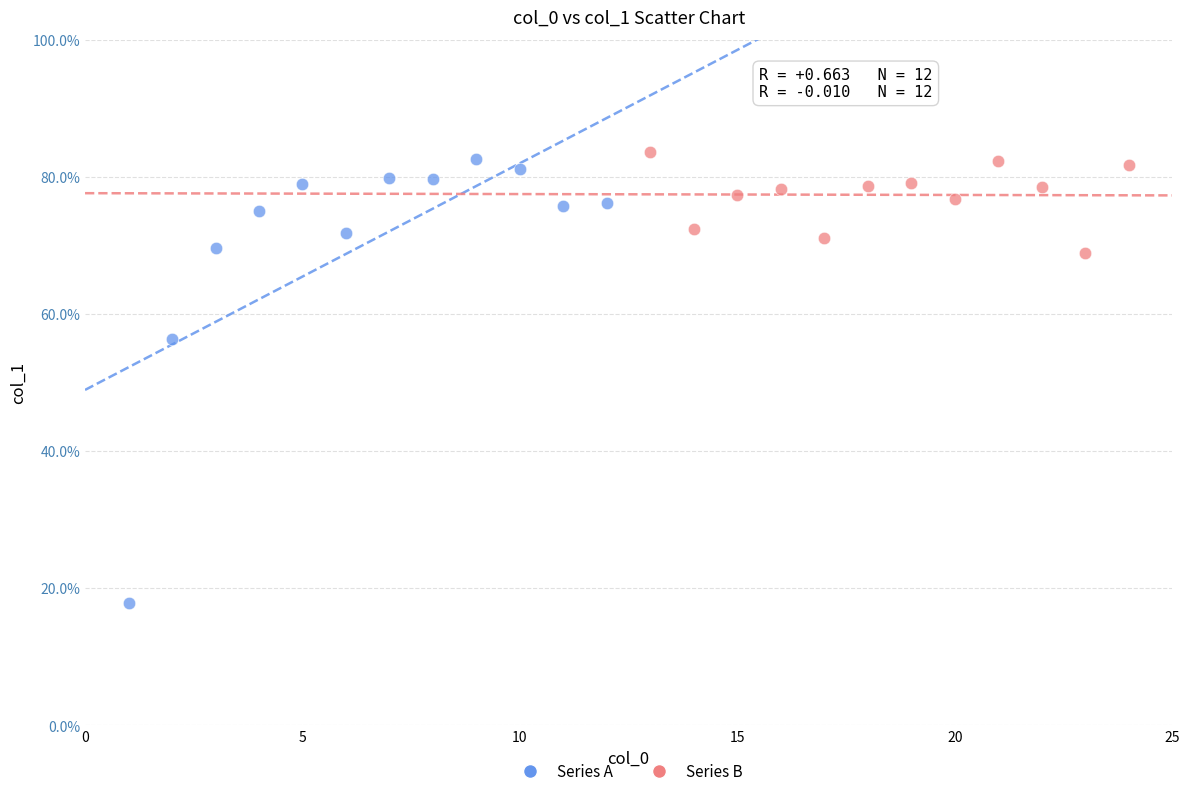

Which series contains the lowest Y value?

Series A